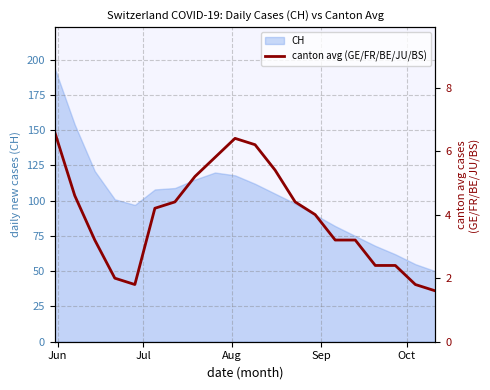

What is the highest value of the CH series?

194